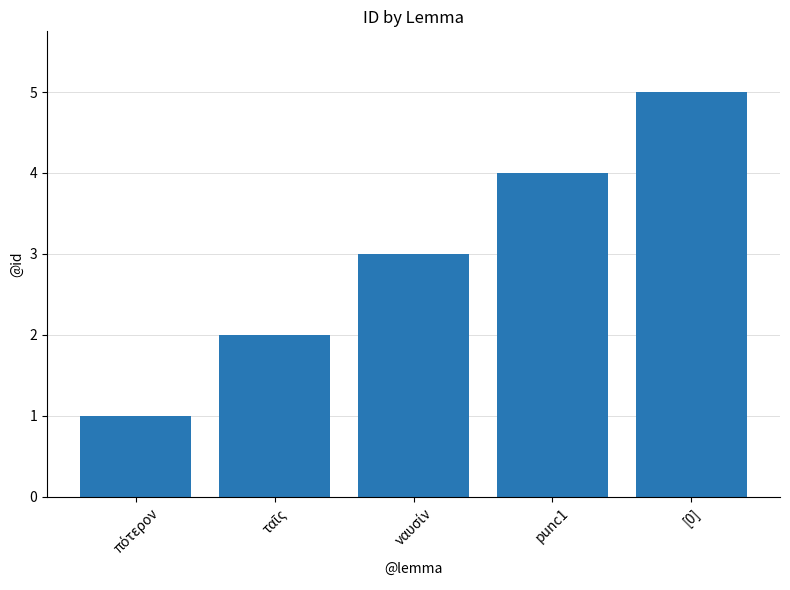

What is the sum of all values?

15